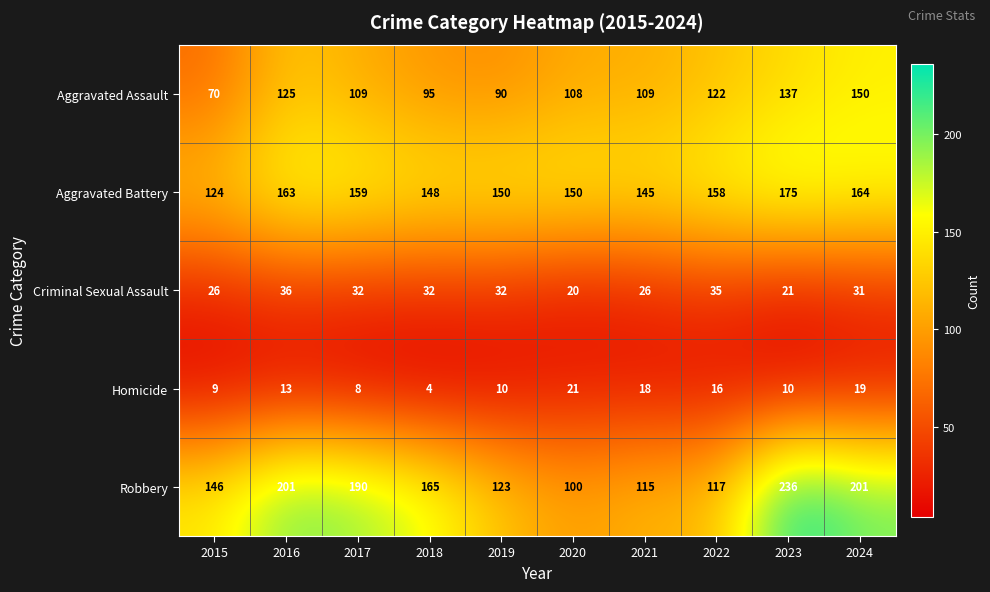

Rank the series by their maximum value, from highest to lowest.

Robbery, Aggravated Battery, Aggravated Assault, Criminal Sexual Assault, Homicide